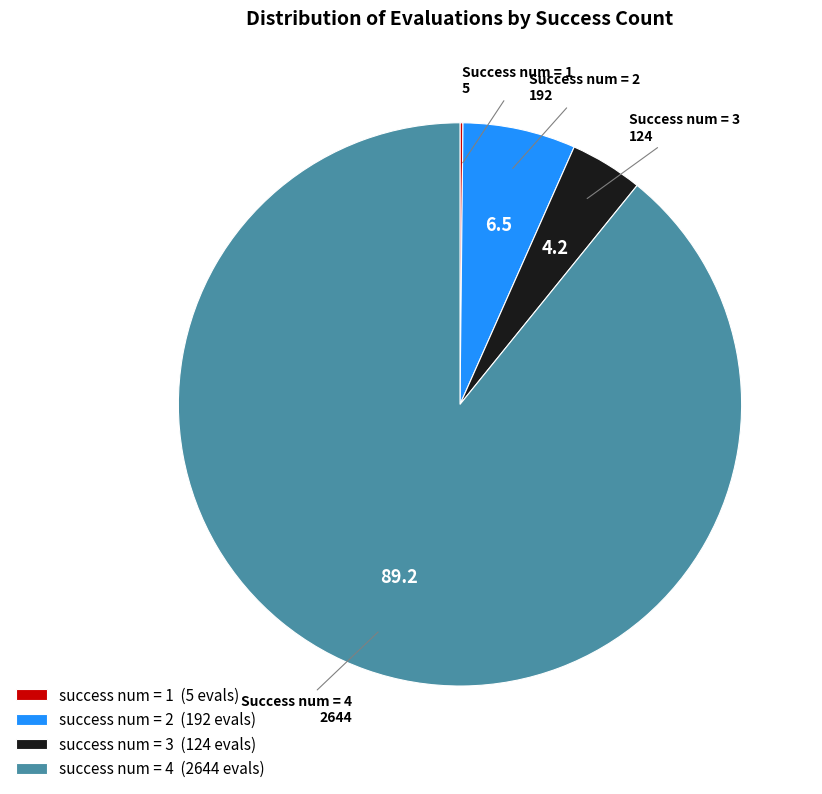

Between success num = 2 (192 evals) and success num = 3 (124 evals), which is larger?

success num = 2 (192 evals)